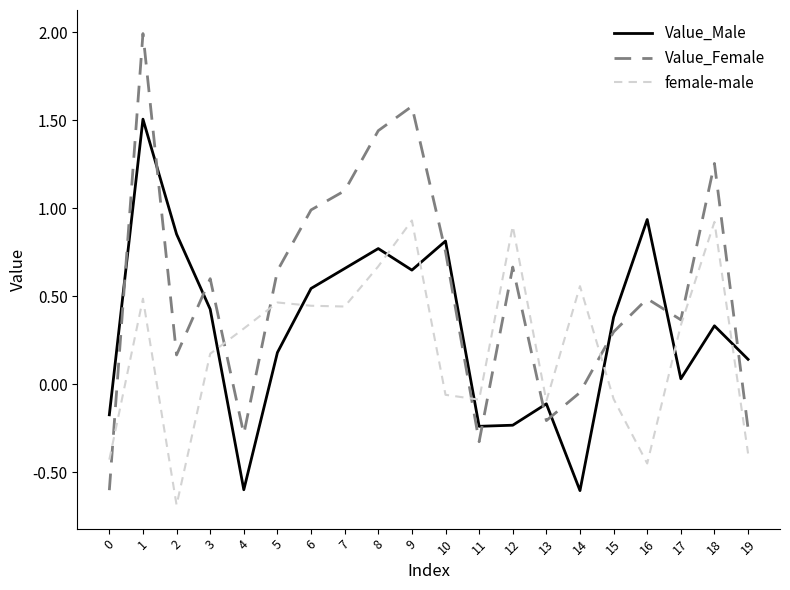

True or false: Value_Male has more than 2 interior local peaks.

True